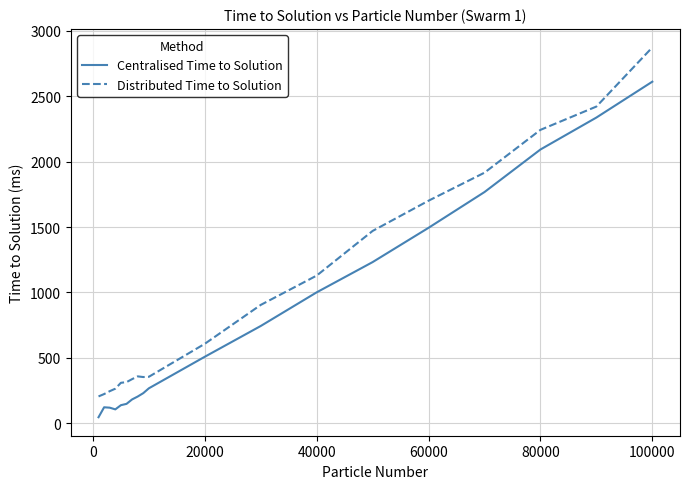

Which series has the largest total across all categories?

Distributed Time to Solution